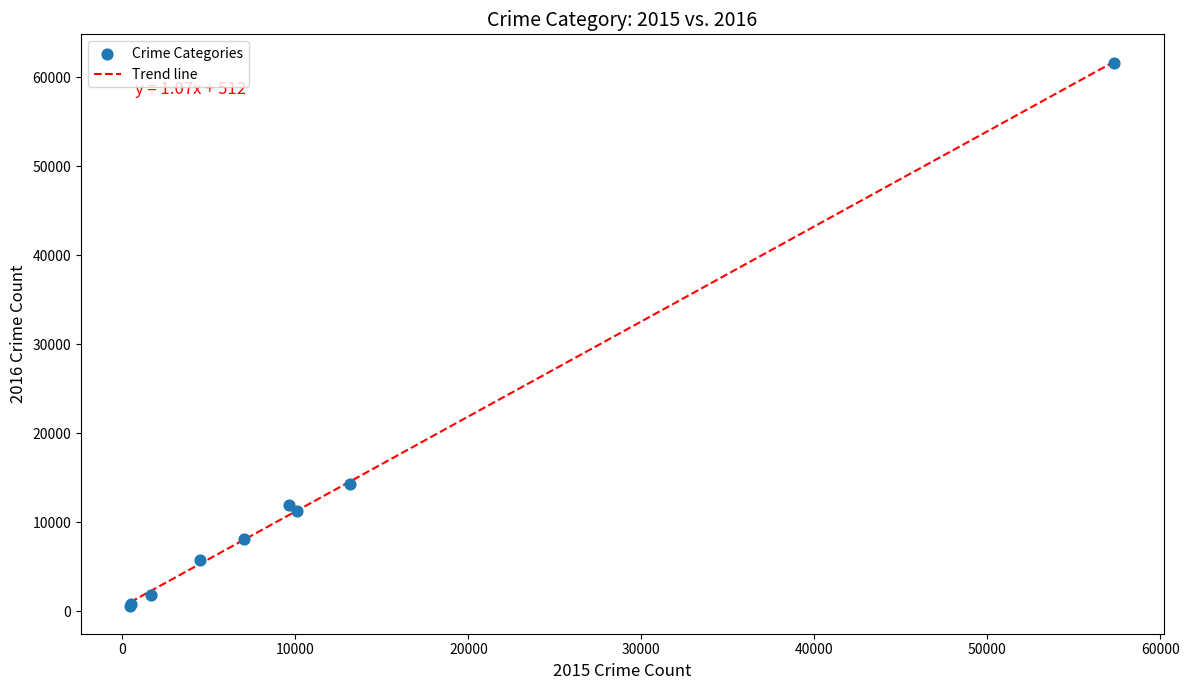

What Y value in the scatter plot is closest to 31067?

14289